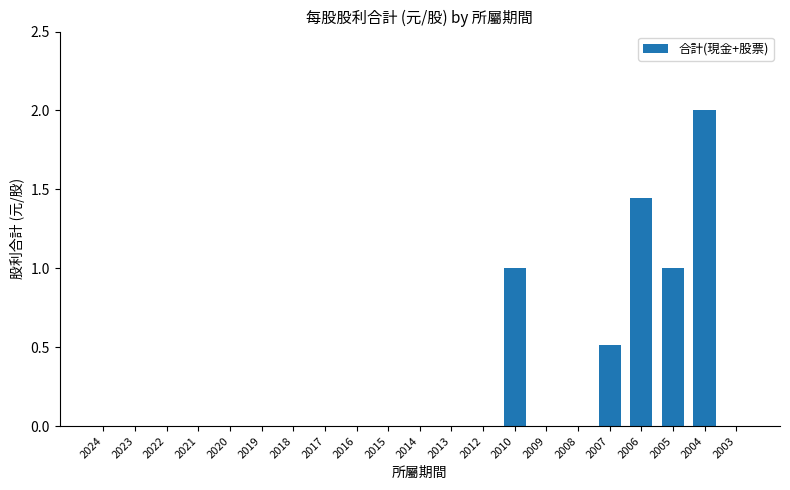

Is it true that the value at 2008 is -1.1?

False